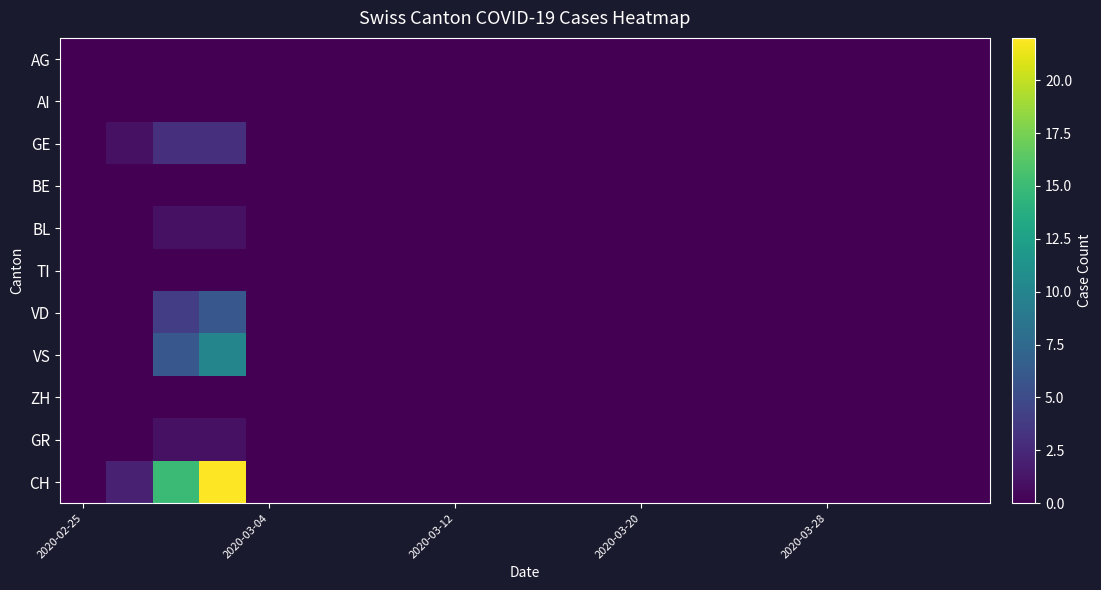

Rank the series by their maximum value, from lowest to highest.

AG, AI, BE, TI, ZH, BL, GR, GE, VD, VS, CH